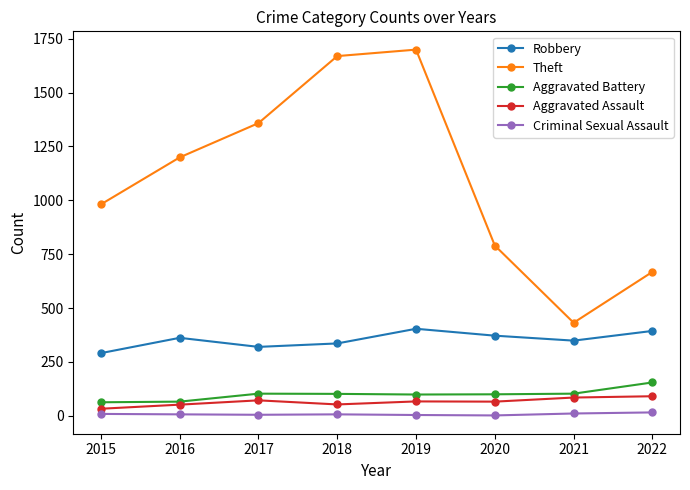

Which series changed the most between 2020 and 2021?

Theft